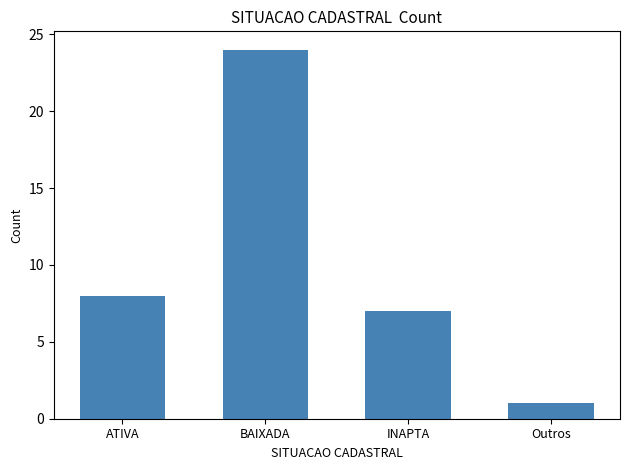

Which label corresponds to the largest value in the chart?

BAIXADA